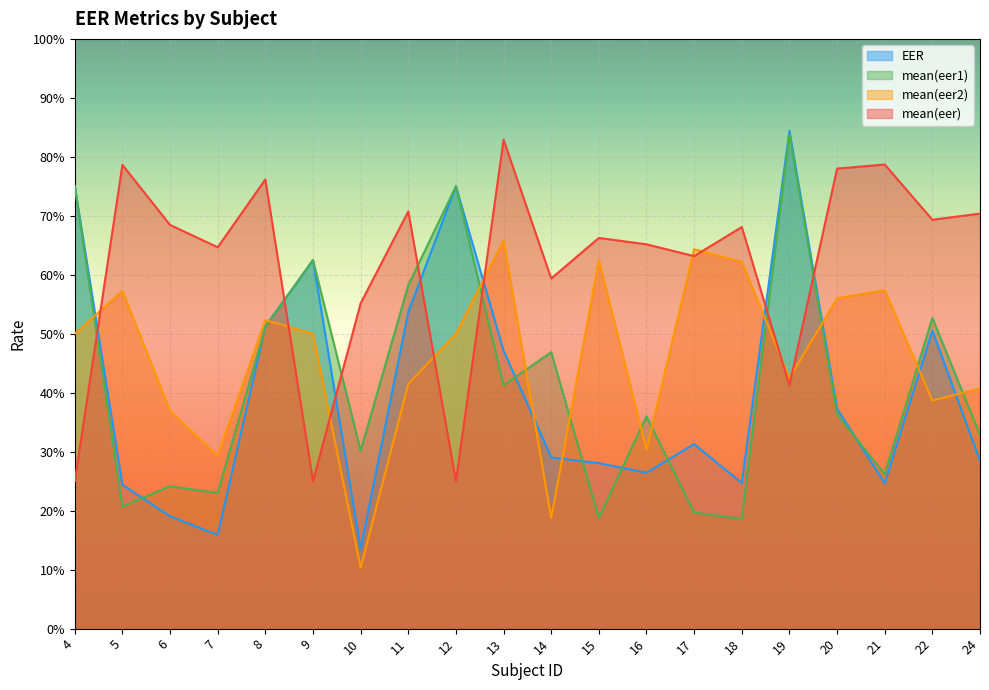

Which series changed the most between 17 and 22?

mean(eer1)